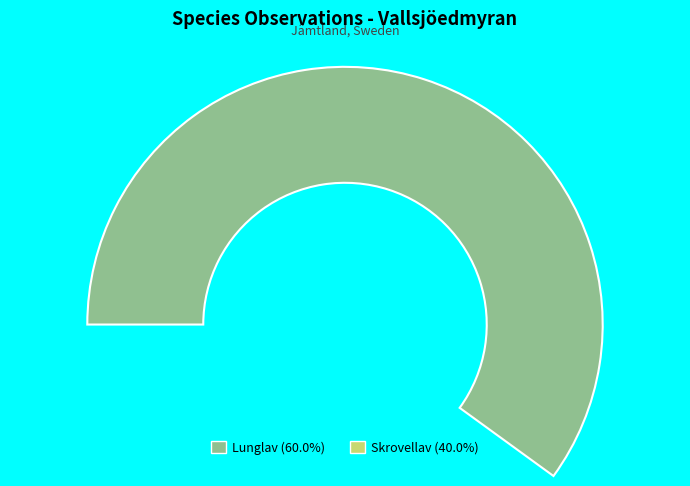

What is the largest slice in the pie chart?

Lunglav (554131)